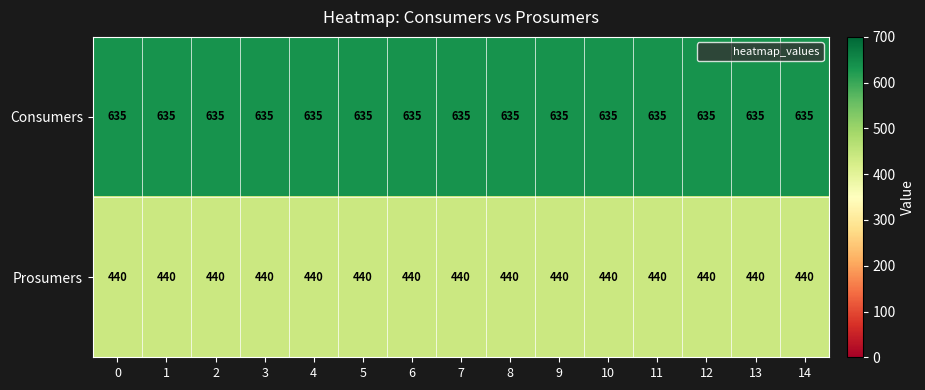

What is the spread (max minus min) of values at 13?

195